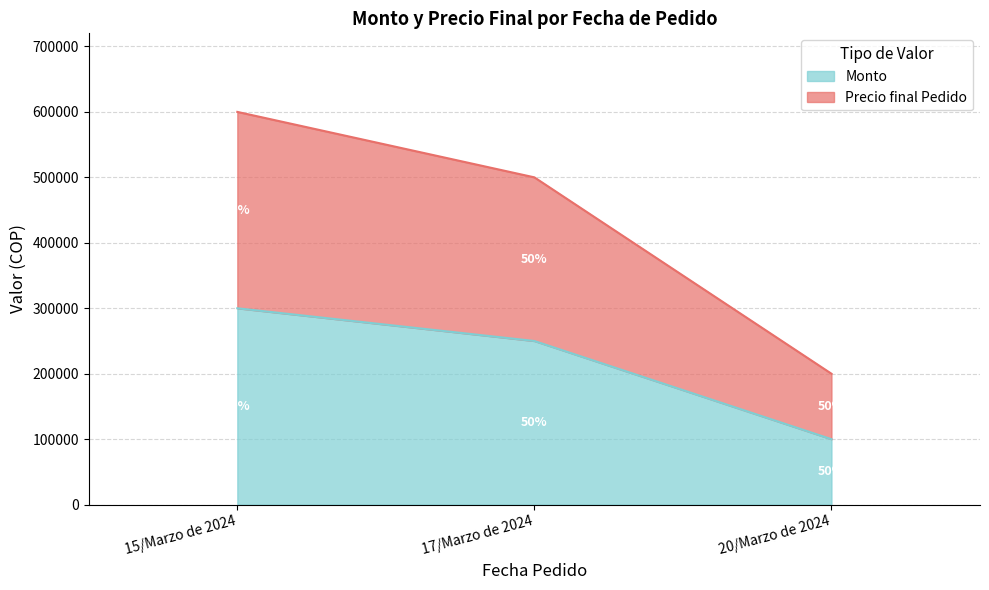

Which has a higher value, 15/Marzo de 2024 or 17/Marzo de 2024?

15/Marzo de 2024